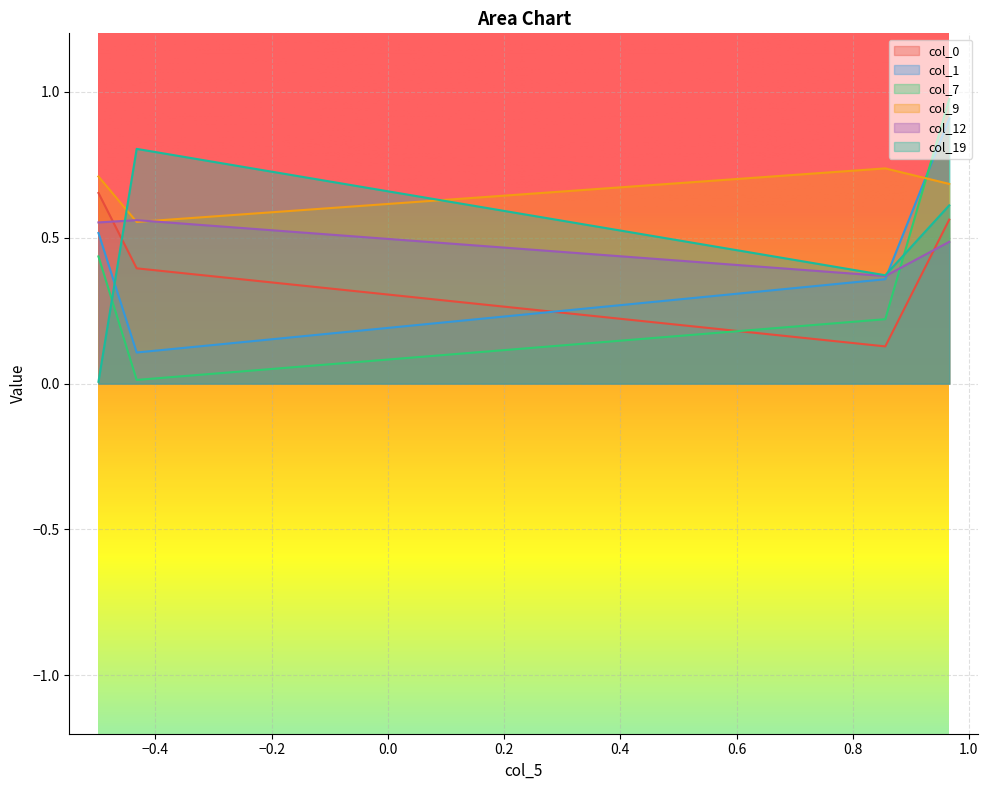

Reading right to left, what are all the values shown in this chart?

col_0: Row 3=0.7	Row 2=0.4	Row 1=0.1	Row 0=0.6
col_1: Row 3=0.5	Row 2=0.1	Row 1=0.4	Row 0=0.9
col_7: Row 3=0.4	Row 2=0.0	Row 1=0.2	Row 0=1.0
col_9: Row 3=0.7	Row 2=0.6	Row 1=0.7	Row 0=0.7
col_12: Row 3=0.6	Row 2=0.6	Row 1=0.4	Row 0=0.5
col_19: Row 3=0.0	Row 2=0.8	Row 1=0.4	Row 0=0.6